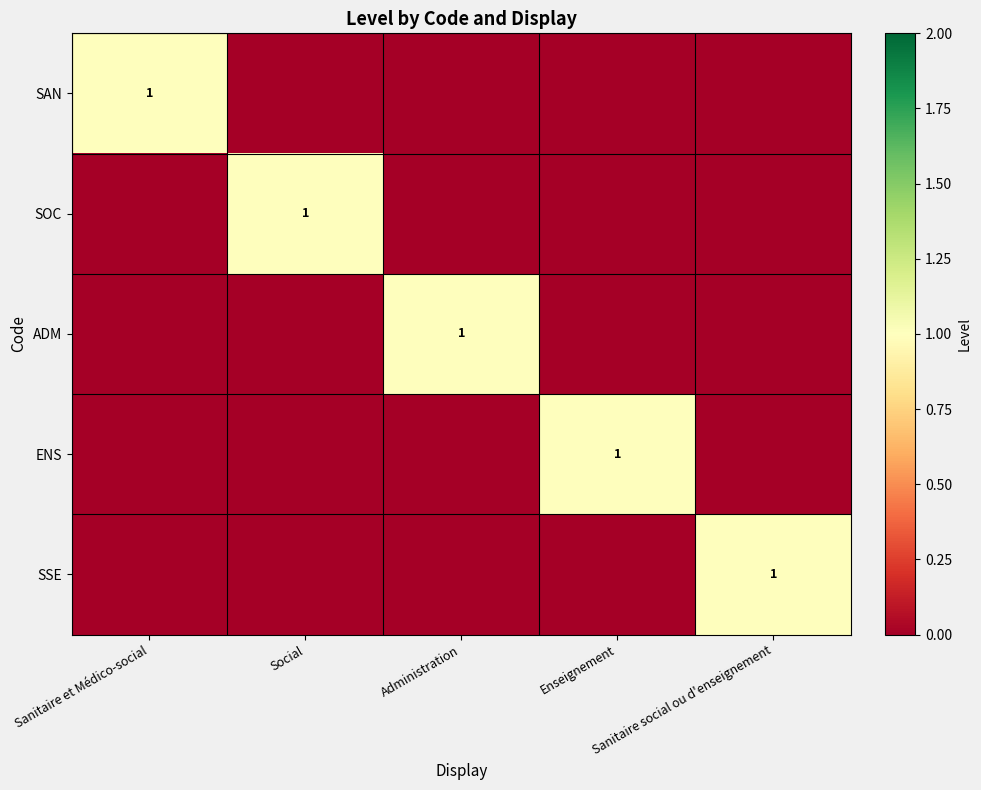

What is the sum of all SSE values?

1